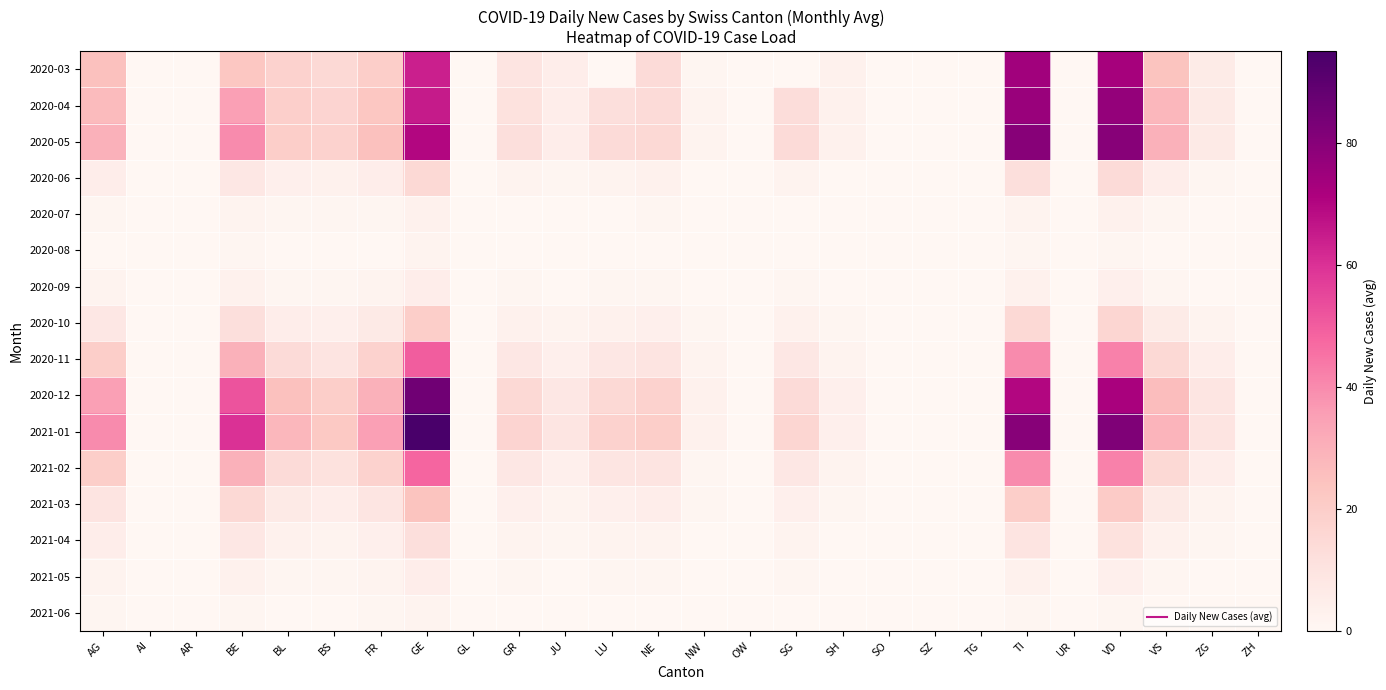

Rank the series by their maximum value, from lowest to highest.

2020-08, 2021-06, 2020-07, 2020-09, 2021-05, 2021-04, 2020-06, 2020-10, 2021-03, 2021-02, 2020-11, 2020-03, 2020-04, 2020-05, 2020-12, 2021-01